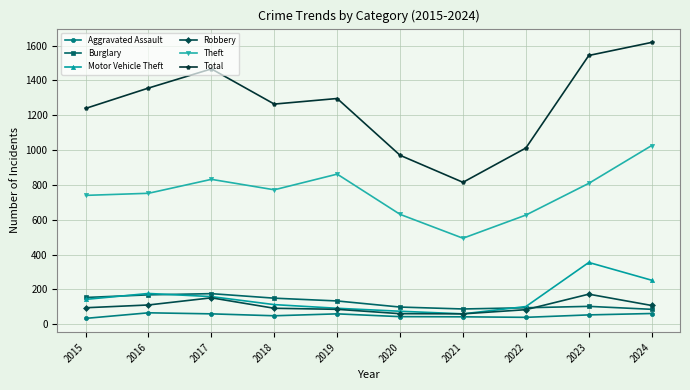

What are all the series names shown in the legend?

Aggravated Assault, Burglary, Motor Vehicle Theft, Robbery, Theft, Total